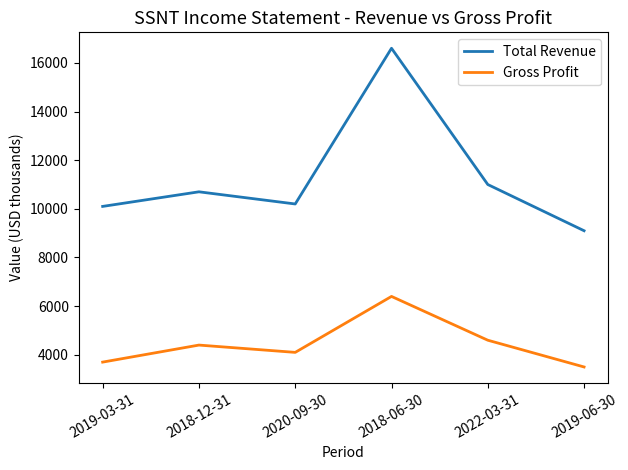

Which label corresponds to the largest value in the chart?

2018-06-30